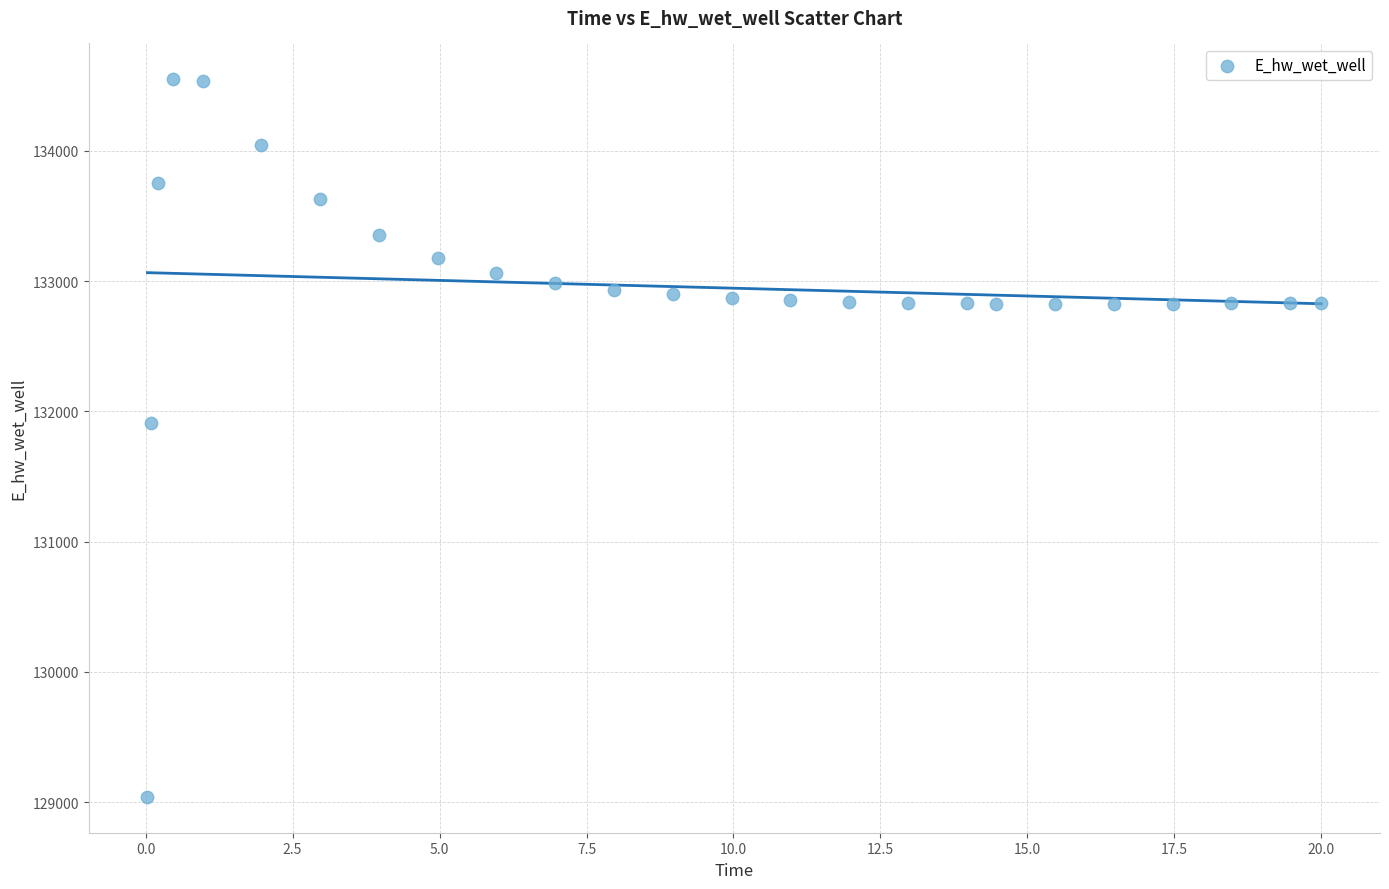

What Y value in the scatter plot is closest to 131794?

131914.5